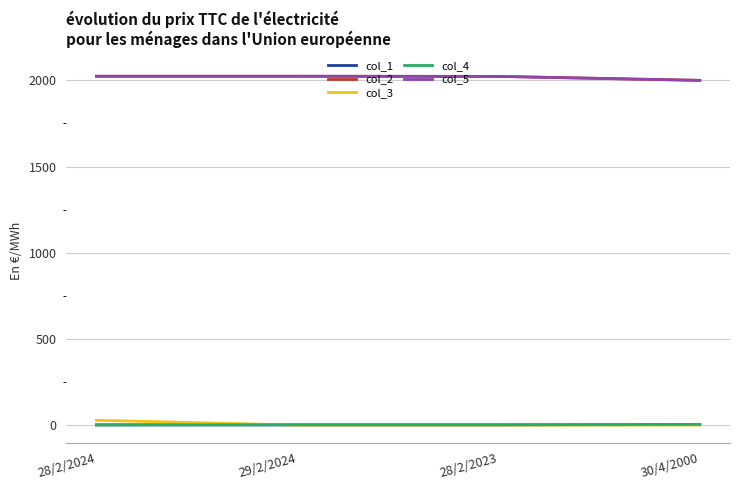

Reading right to left, transcribe all the data shown in this chart.

col_1: 30/4/2000=4	28/2/2023=2	29/2/2024=2	28/2/2024=2
col_2: 30/4/2000=2000	28/2/2023=2023	29/2/2024=2024	28/2/2024=2024
col_3: 30/4/2000=1	28/2/2023=1	29/2/2024=1	28/2/2024=29
col_4: 30/4/2000=5	28/2/2023=3	29/2/2024=3	28/2/2024=2
col_5: 30/4/2000=2000	28/2/2023=2023	29/2/2024=2024	28/2/2024=2024